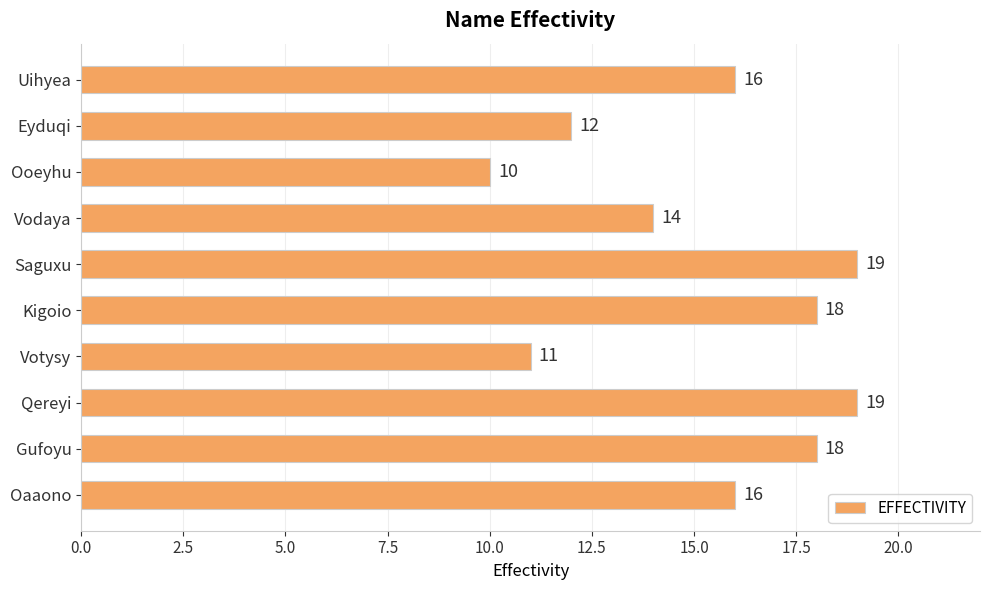

What is the ratio of the value at Eyduqi to the value at Vodaya?

0.9